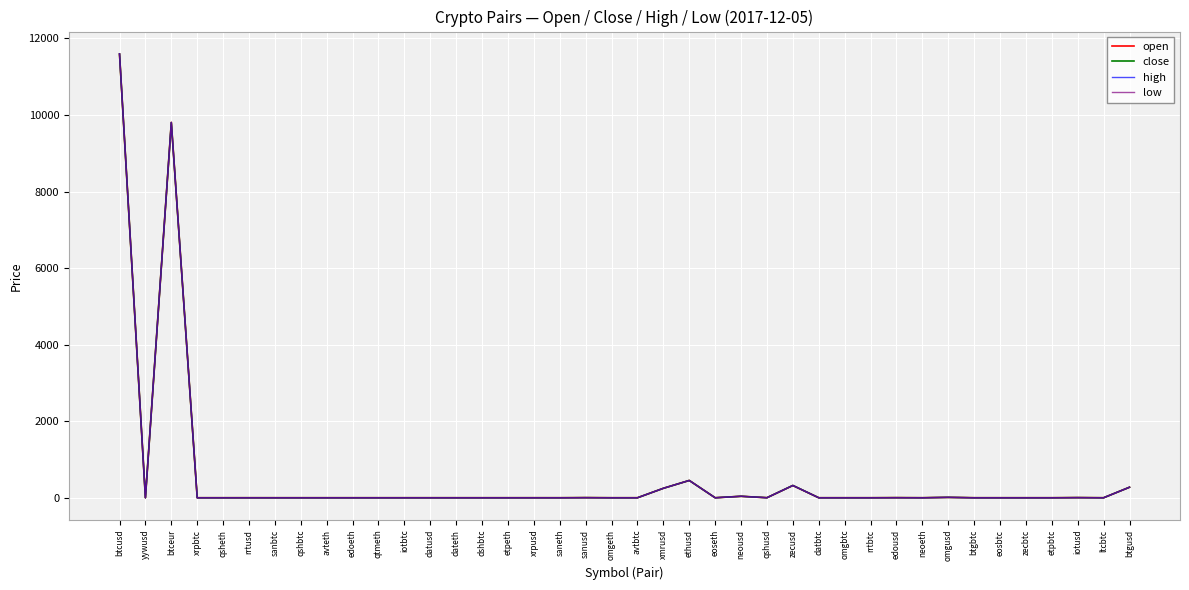

Which series has the largest range (max minus min)?

high